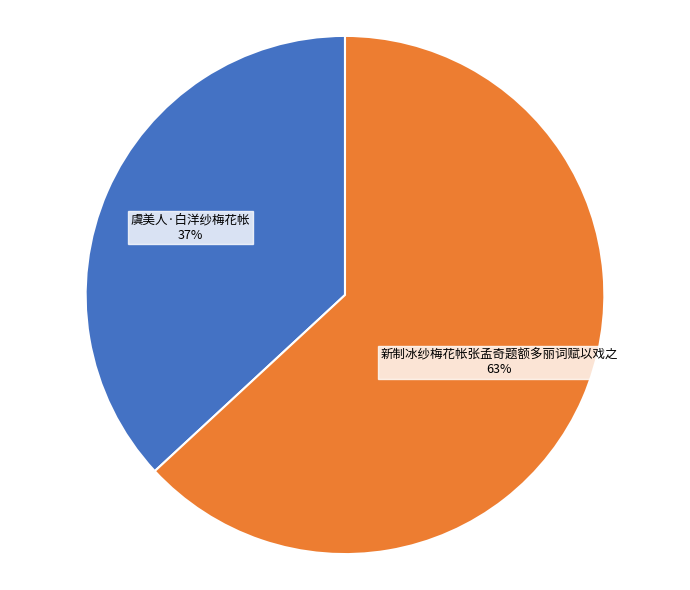

To the nearest percent, what is the average slice percentage?

50%